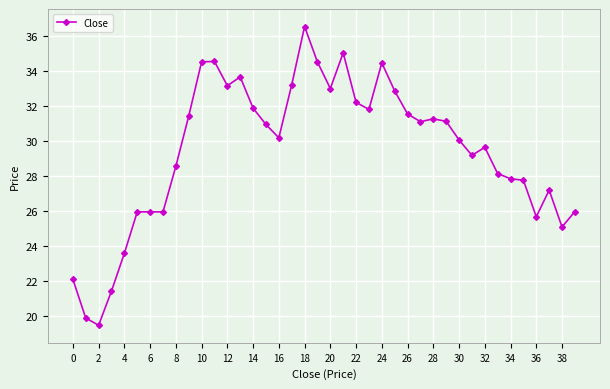

What is the maximum value shown in the chart?

36.5